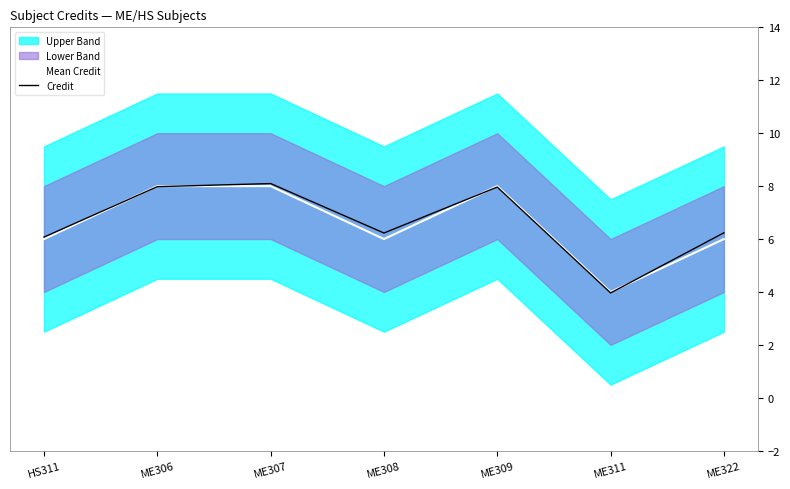

What is the lowest value of the Mean Credit series?

4.0